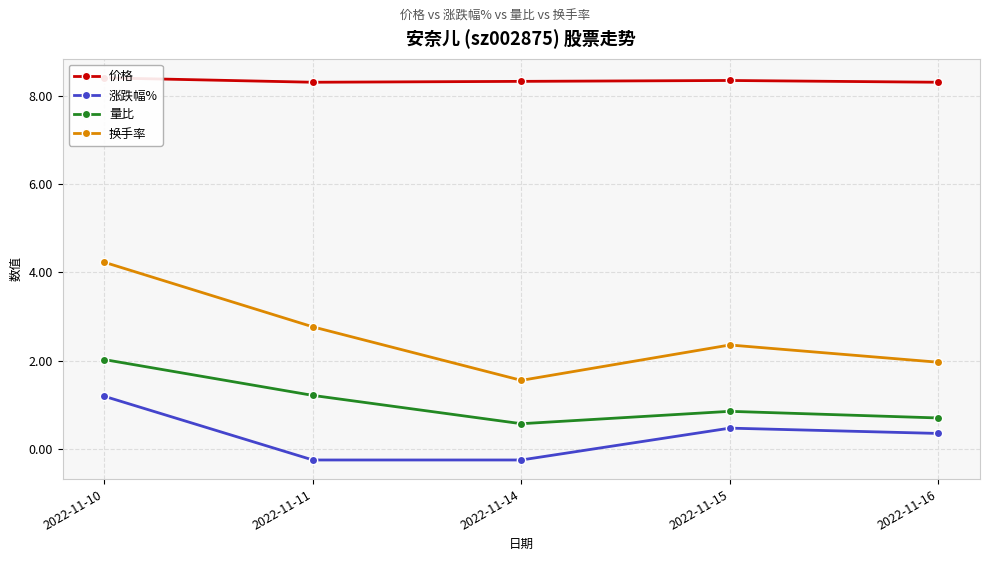

Which has a higher value, 2022-11-14 or 2022-11-16?

2022-11-14